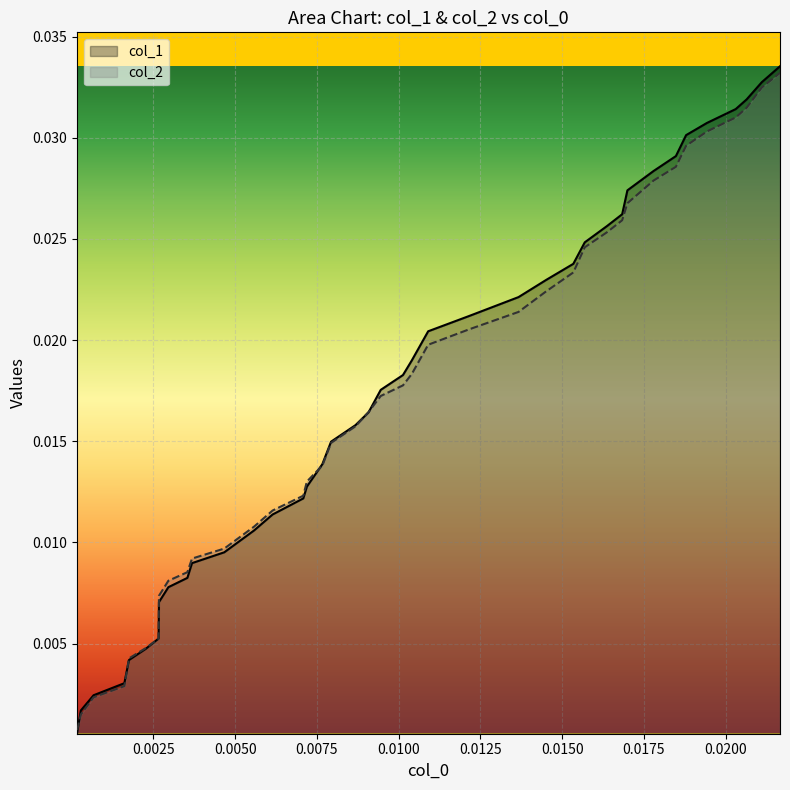

Which series has the widest spread of values?

col_1